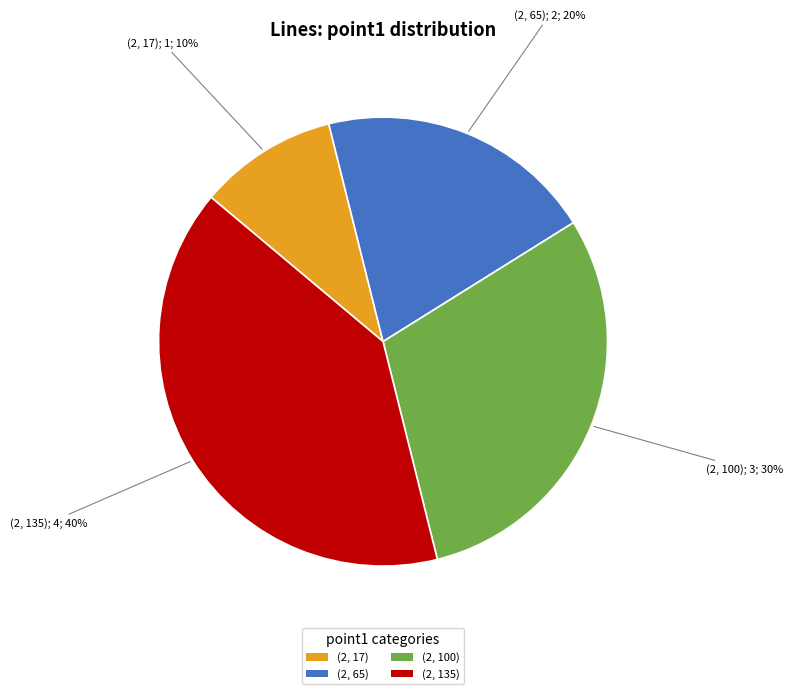

To the nearest percent, what is the difference between the (2, 17) and (2, 65) slice percentages?

10%